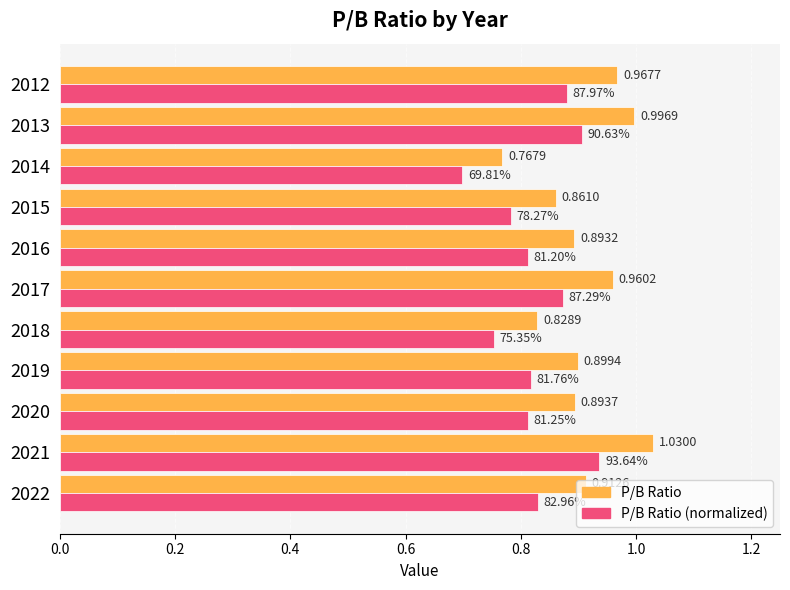

What is the total value across all series at 2013?

1.9